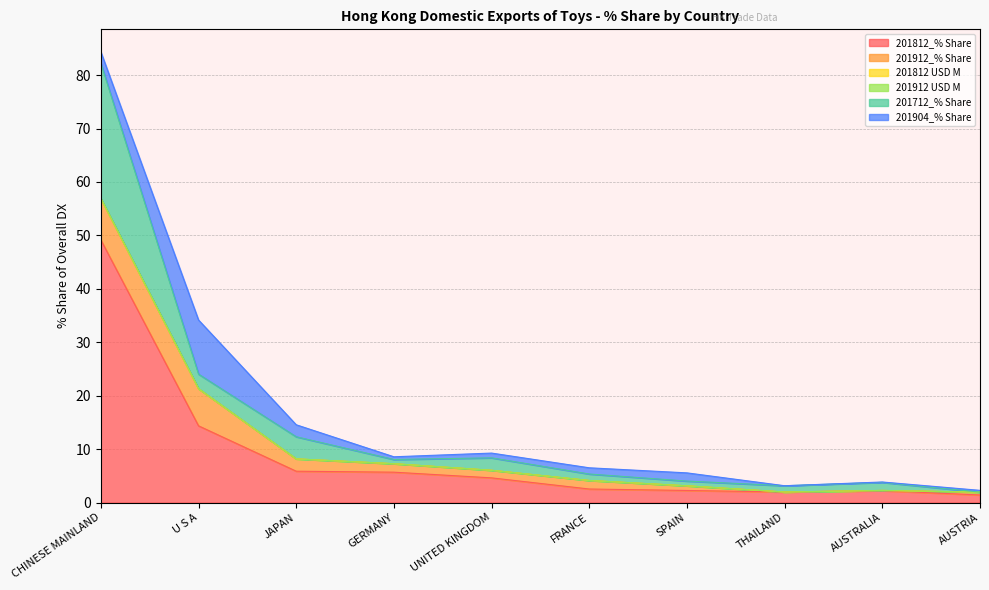

At which category does 201712_% Share reach its first local peak?

JAPAN